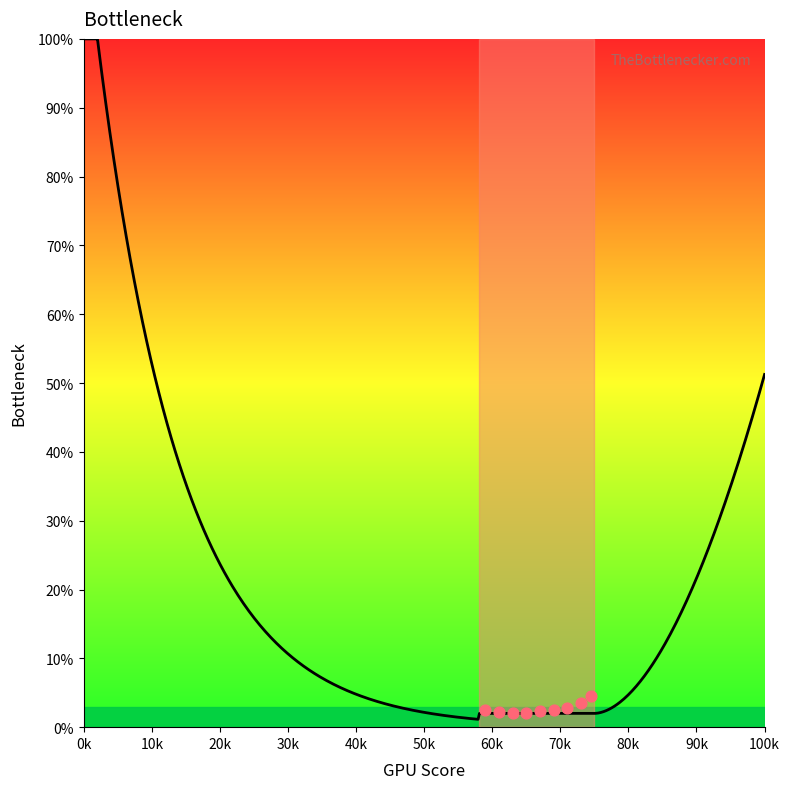

What is the change in value from 3 to 12?

+51